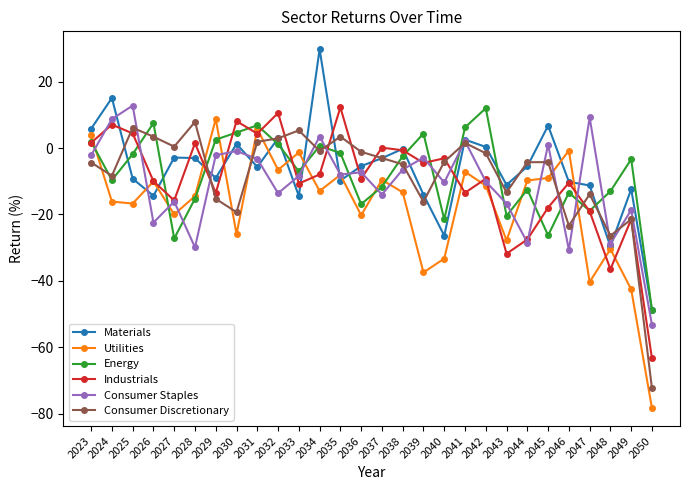

Which series has the largest total across all categories?

Materials